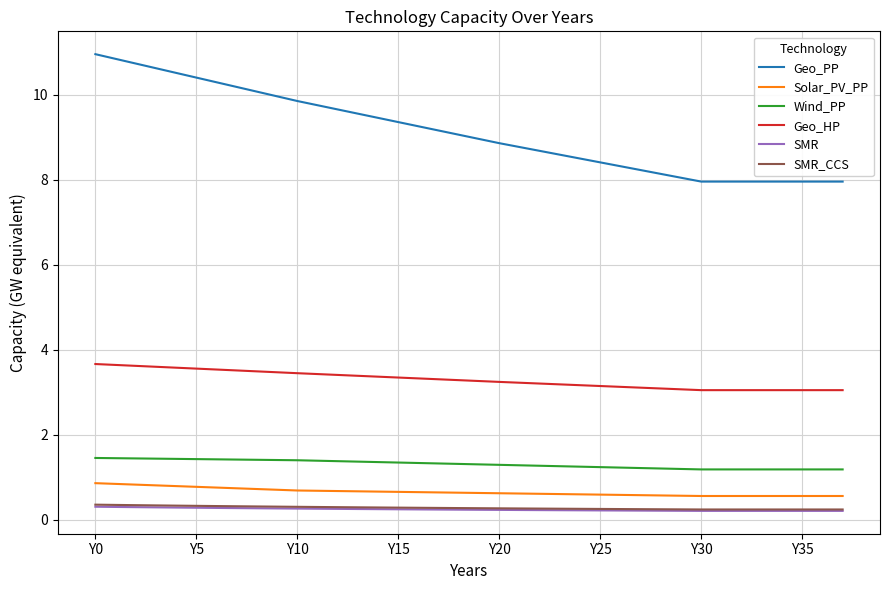

What is the average value of the Solar_PV_PP series?

0.7